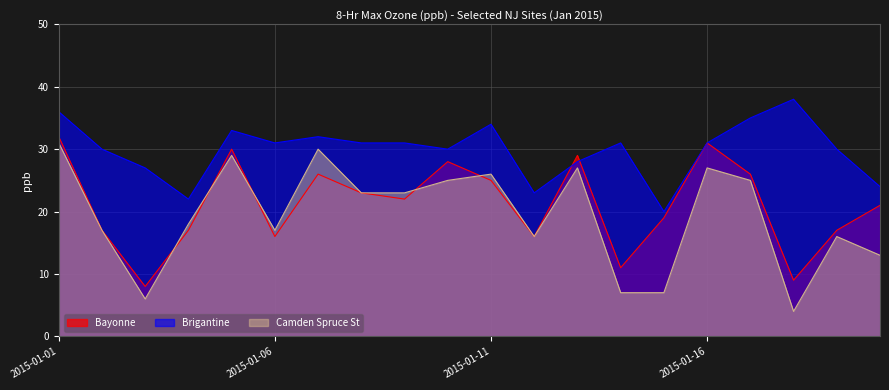

Where is the first local minimum for Brigantine?

2015-01-04